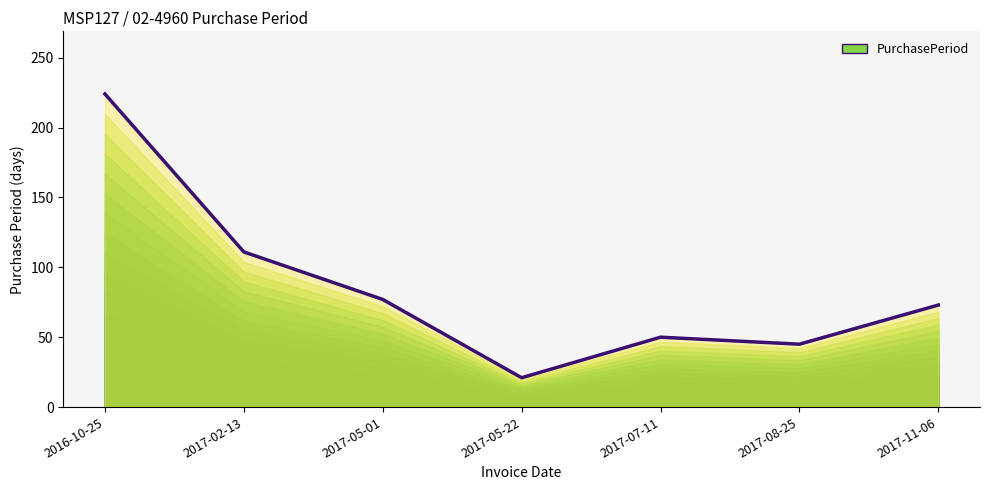

At which category does the chart reach its minimum across all series?

2017-05-22